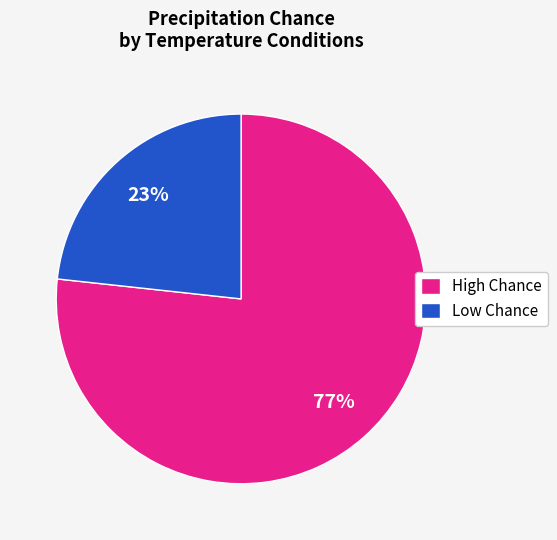

What percentage is the Low Chance slice, to the nearest percent?

23%